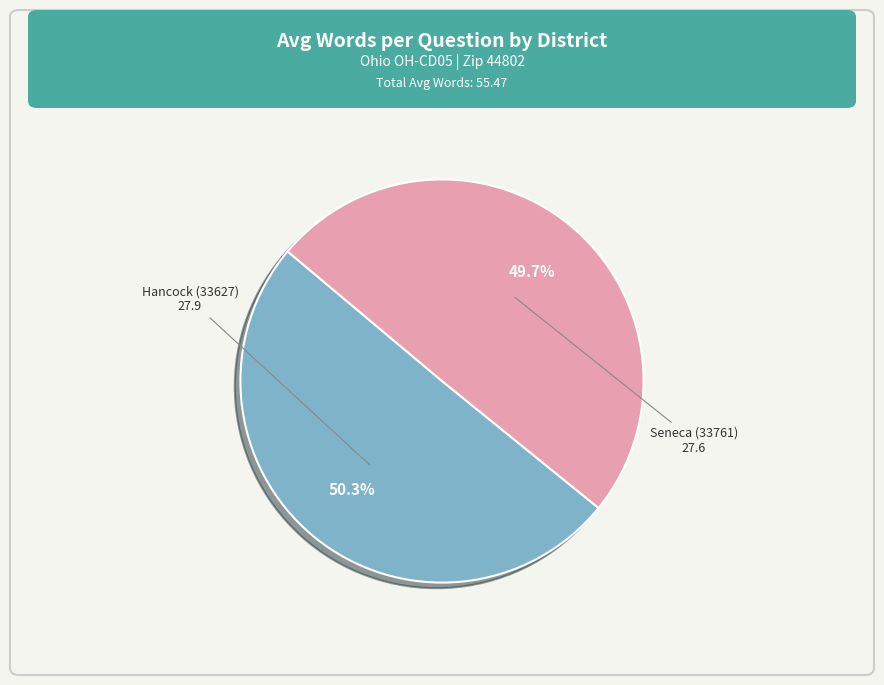

Is there a majority slice in this chart?

Yes